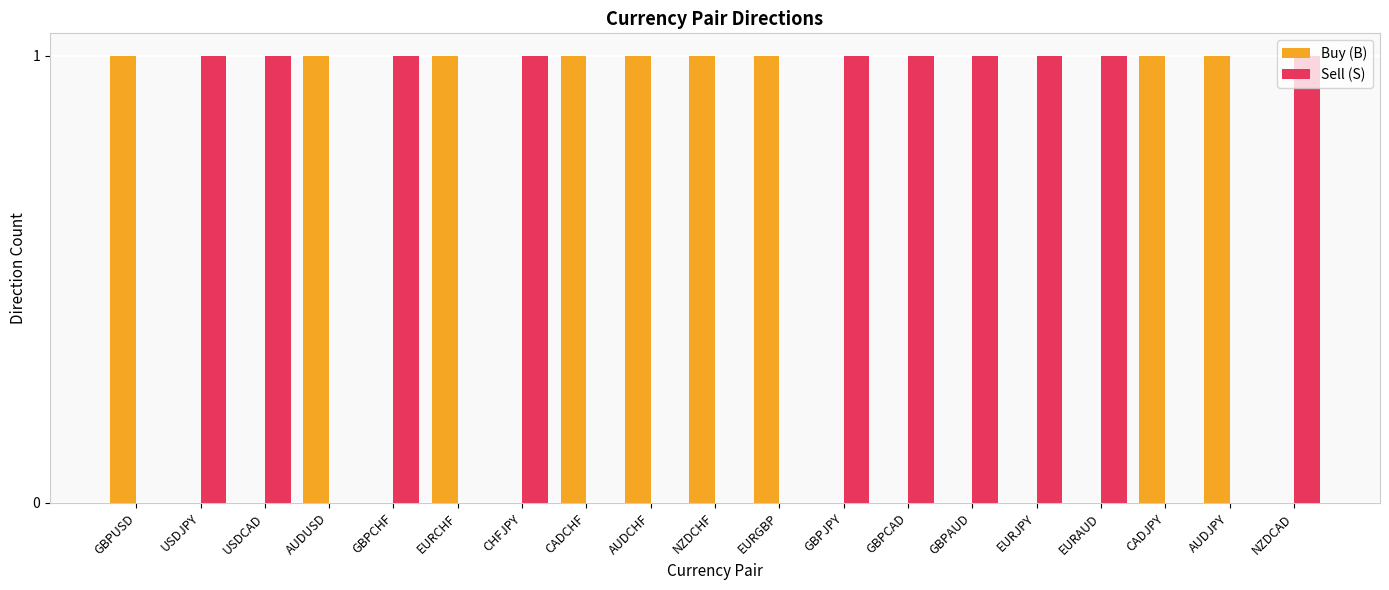

The value of Buy (B) at EURGBP is 0. True or false?

False